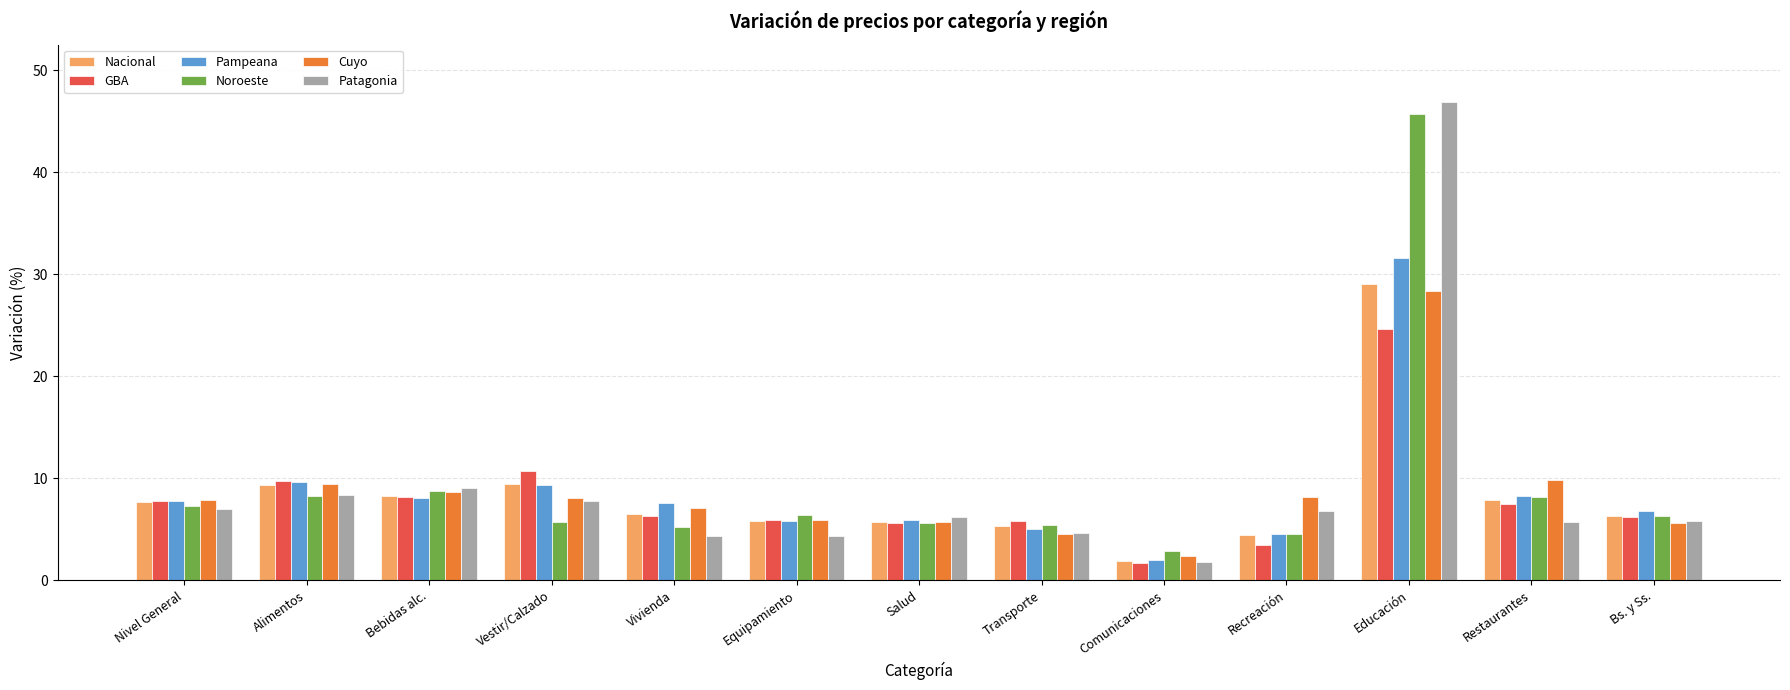

Read the Pampeana value at Salud.

5.9